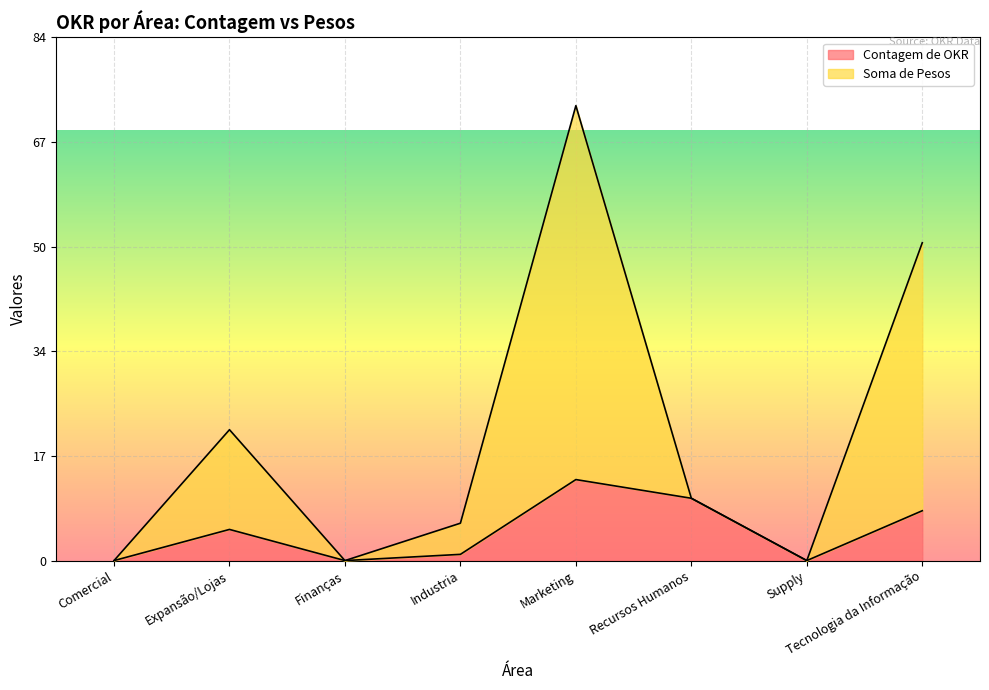

True or false: Contagem de OKR and Soma de Pesos cross at least once.

False